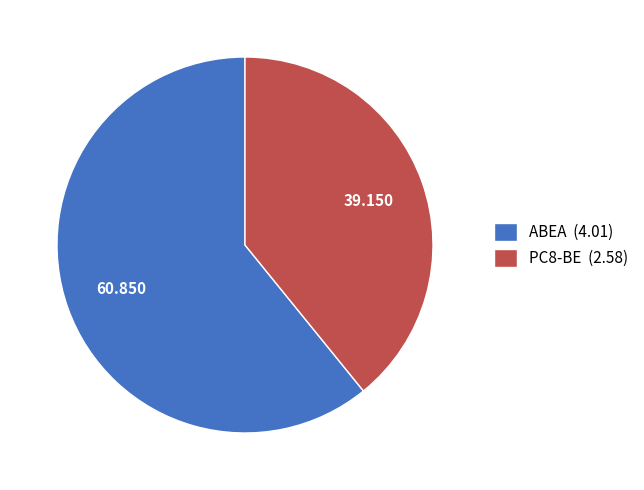

Which slice represents more than half of the pie?

ABEA